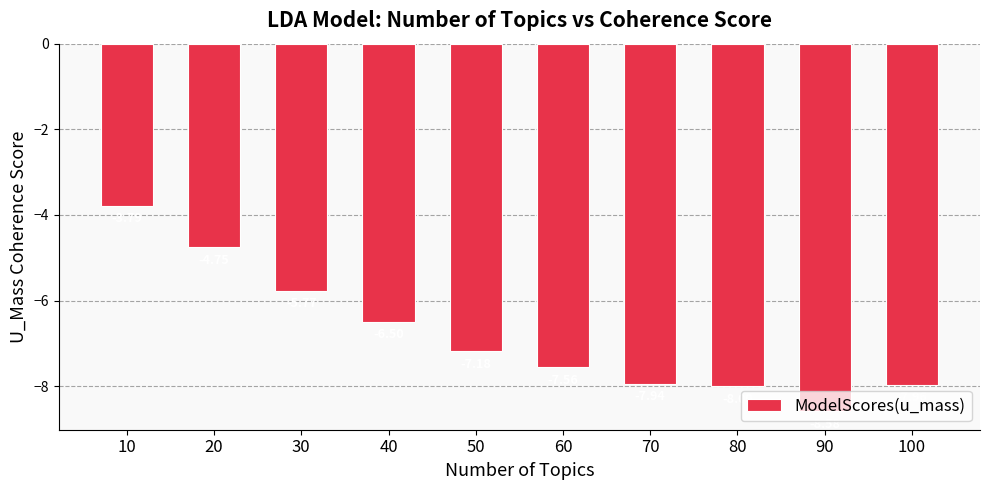

Which category has the highest value across all series?

10